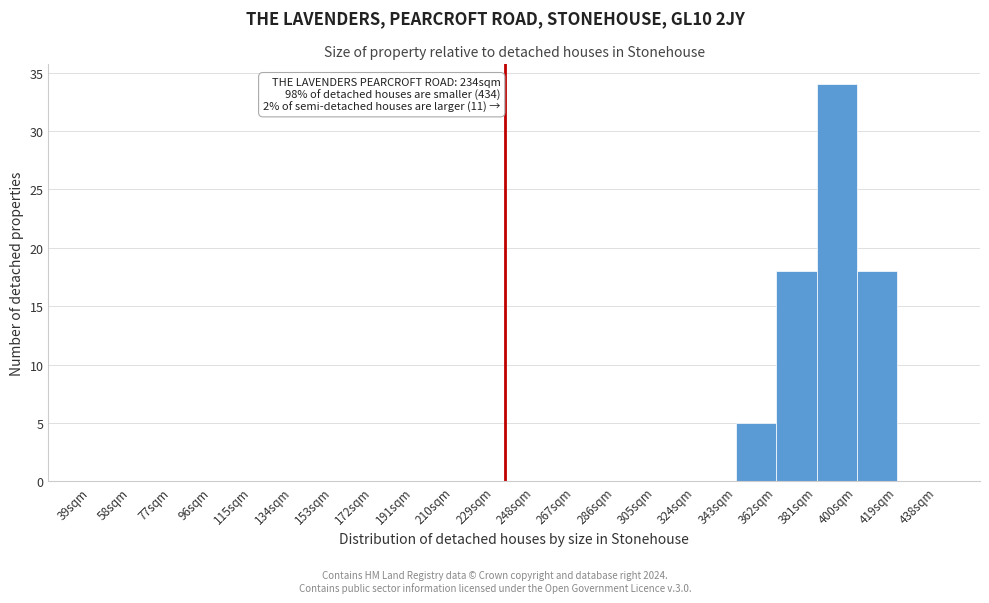

Over which range of the x-axis is the bar tallest?

381 to 400